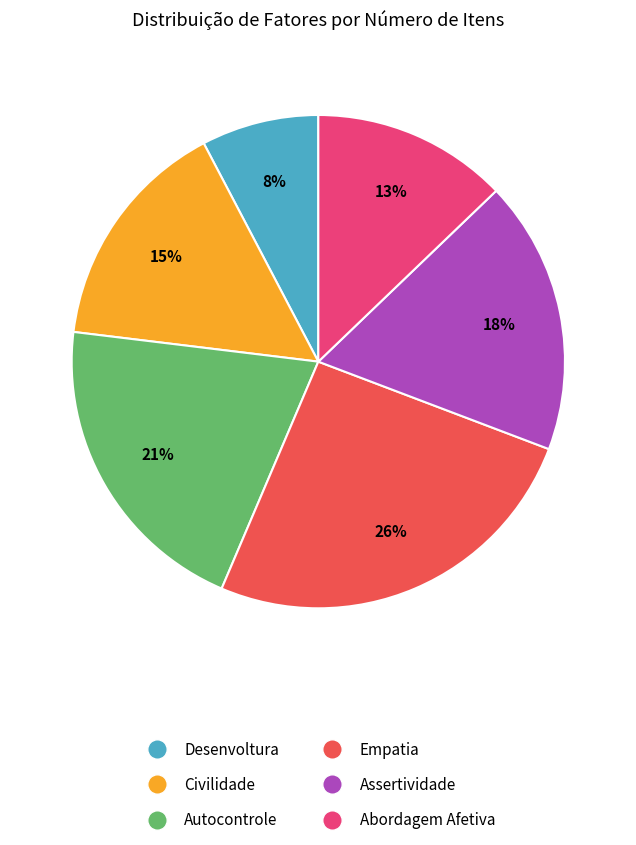

Does any single category account for the majority?

No